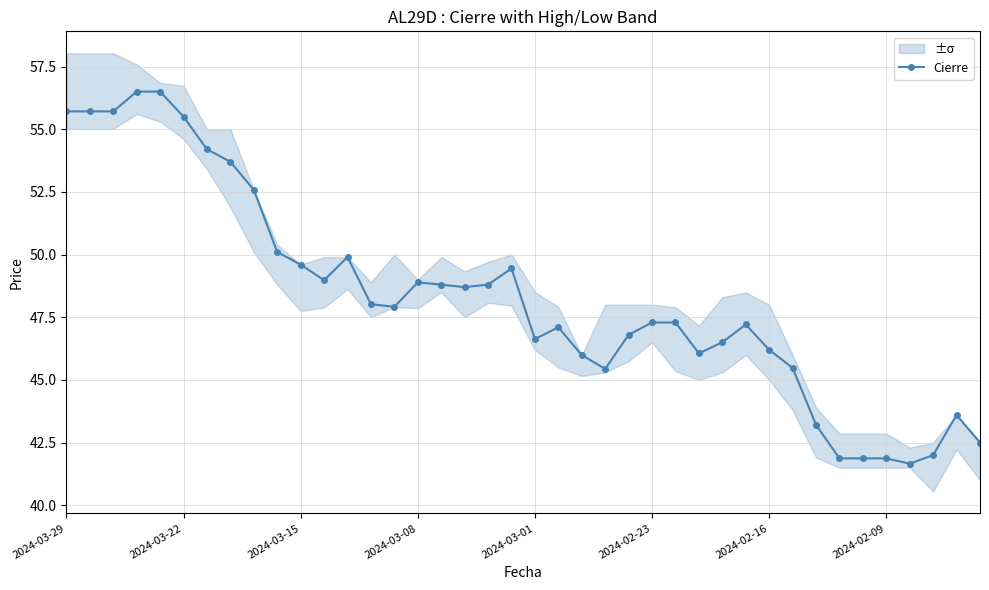

The value of Cierre at 2024-03-29 is 85.5. True or false?

False